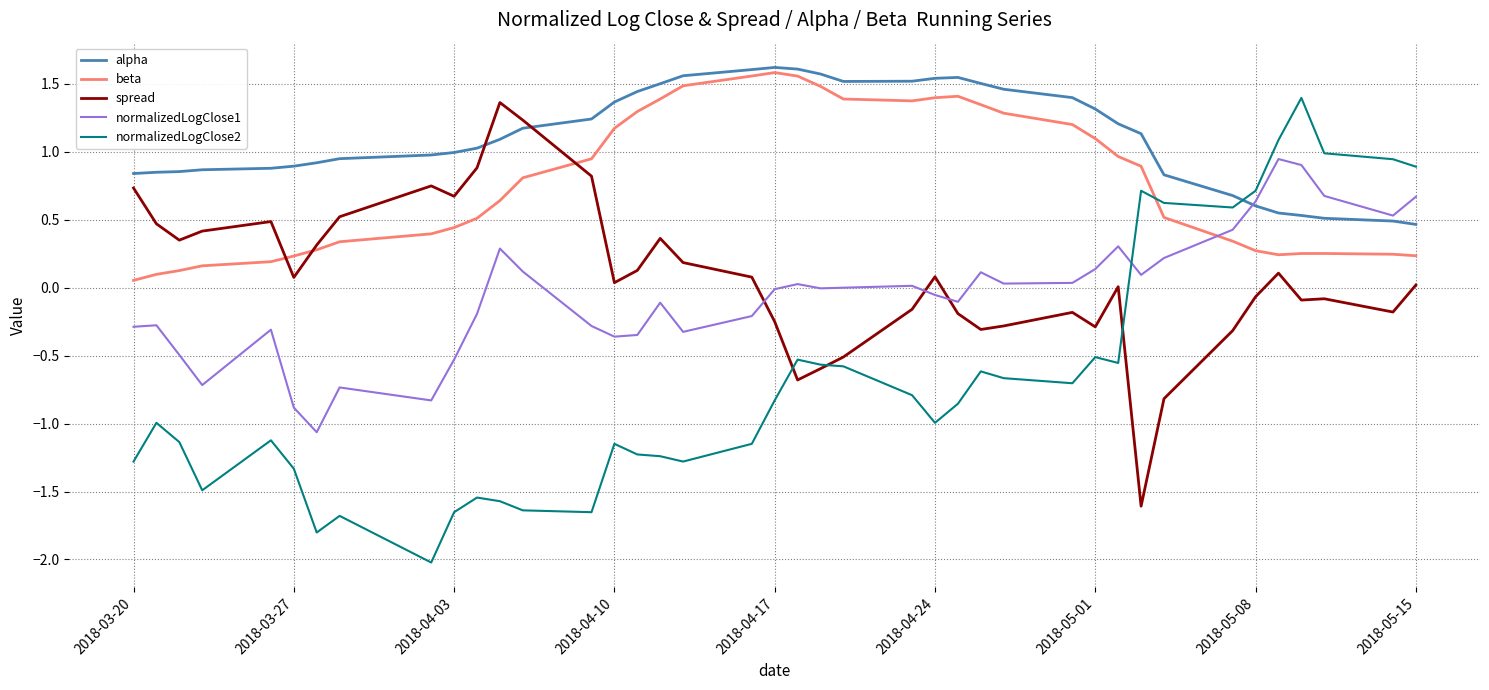

What is the minimum value for spread?

-1.6